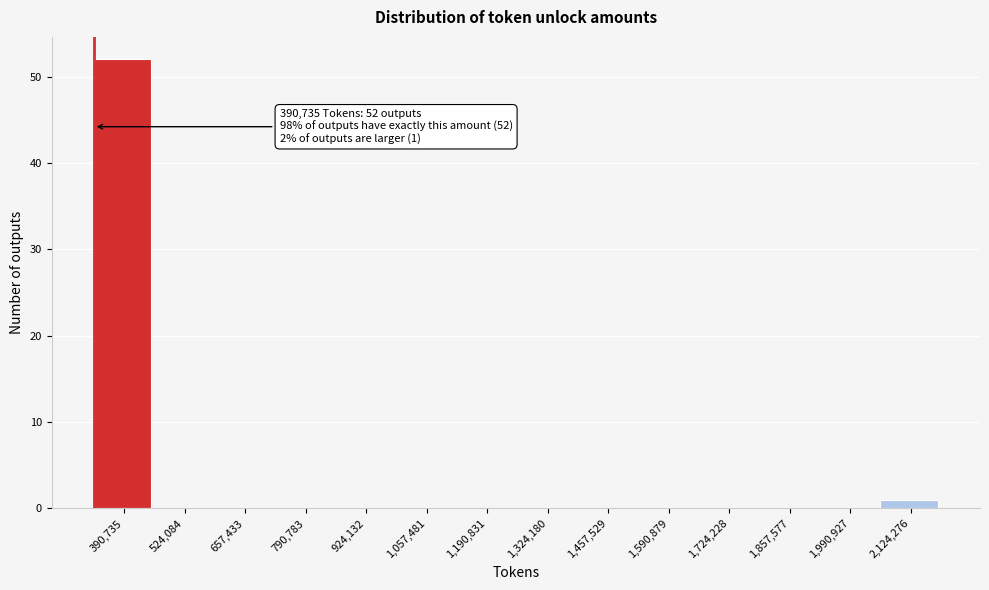

Reading left to right, what are all the values shown in this chart?

390,735=52	524,084=0	657,433=0	790,783=0	924,132=0	1,057,481=0	1,190,831=0	1,324,180=0	1,457,529=0	1,590,879=0	1,724,228=0	1,857,577=0	1,990,927=0	2,124,276=1